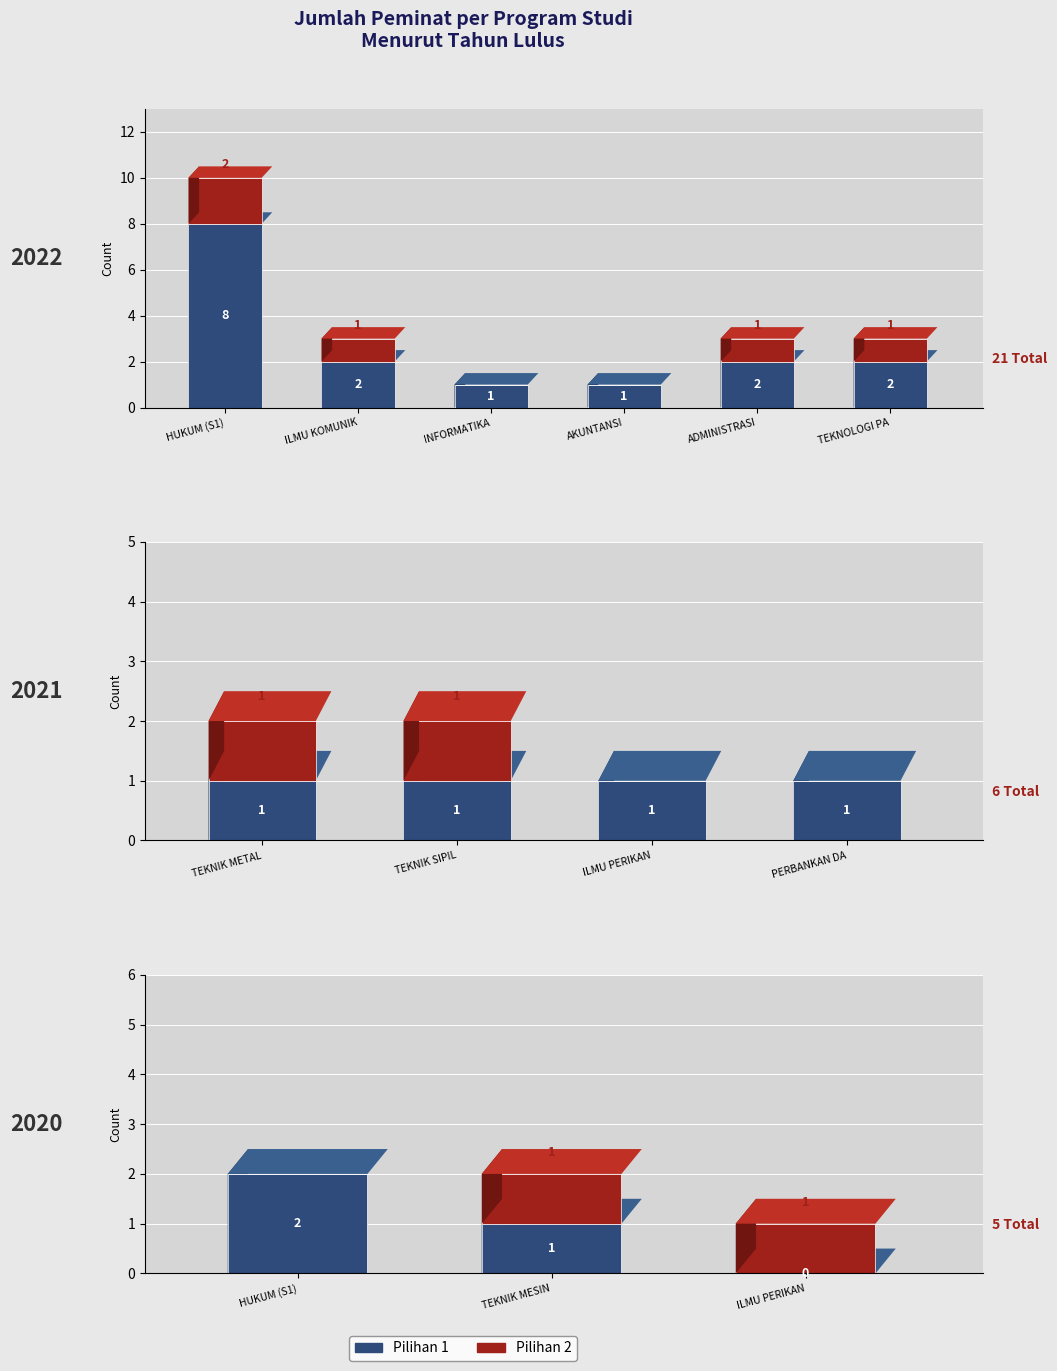

What are all the series names shown in the legend?

Pilihan 1, Pilihan 2